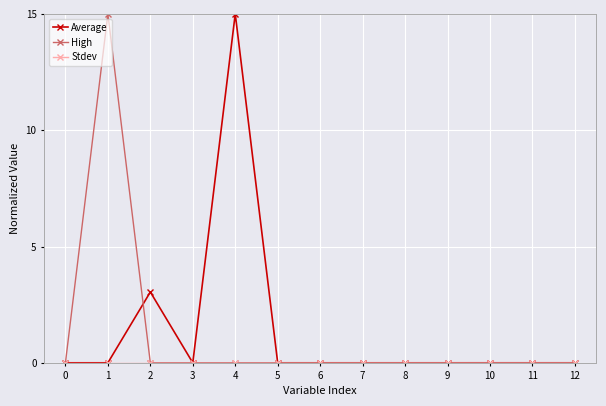

True or false: High has more than 0 interior local peaks.

True